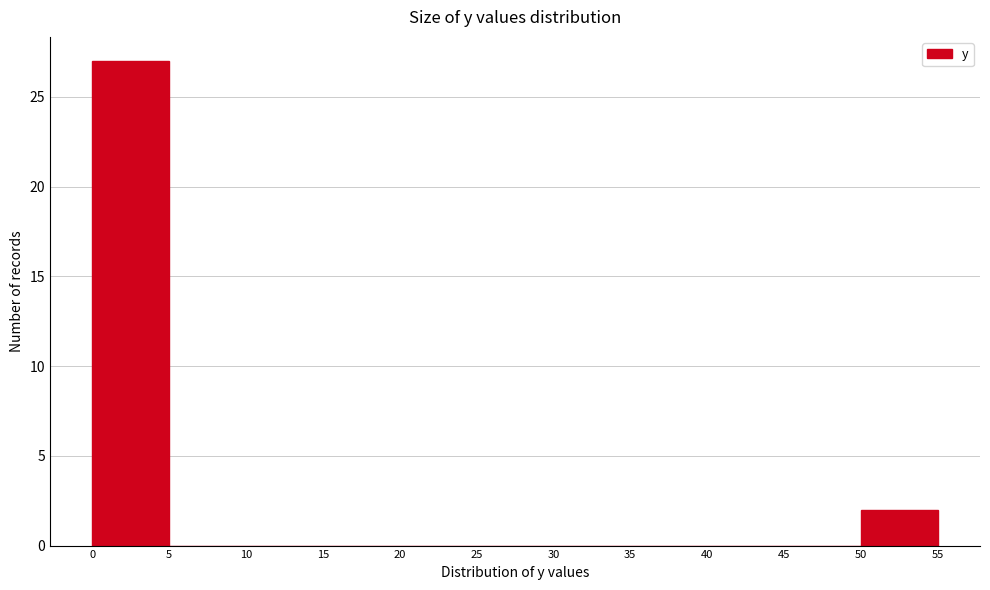

What is the height of the bar covering 0 to 5 on the x-axis? The values are not printed on the chart, so give them approximately, as read against the axis.

27